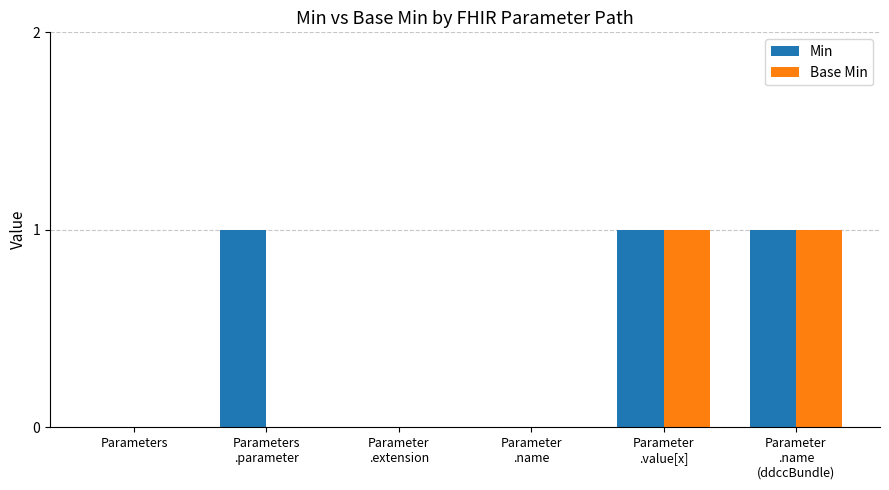

Does the chart contain stacked bars?

No